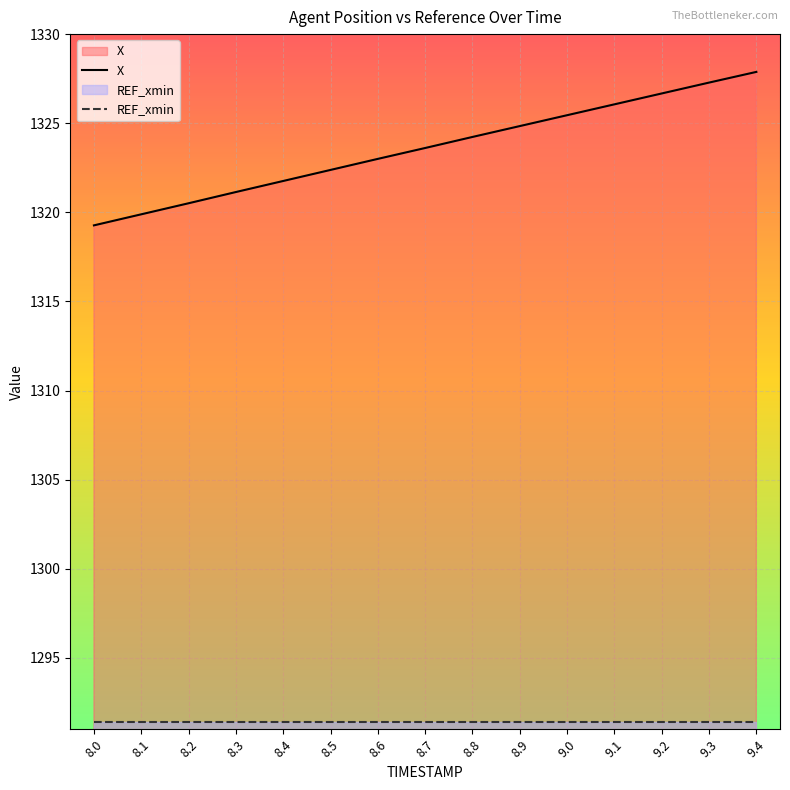

What is the minimum value shown in the chart?

1291.4